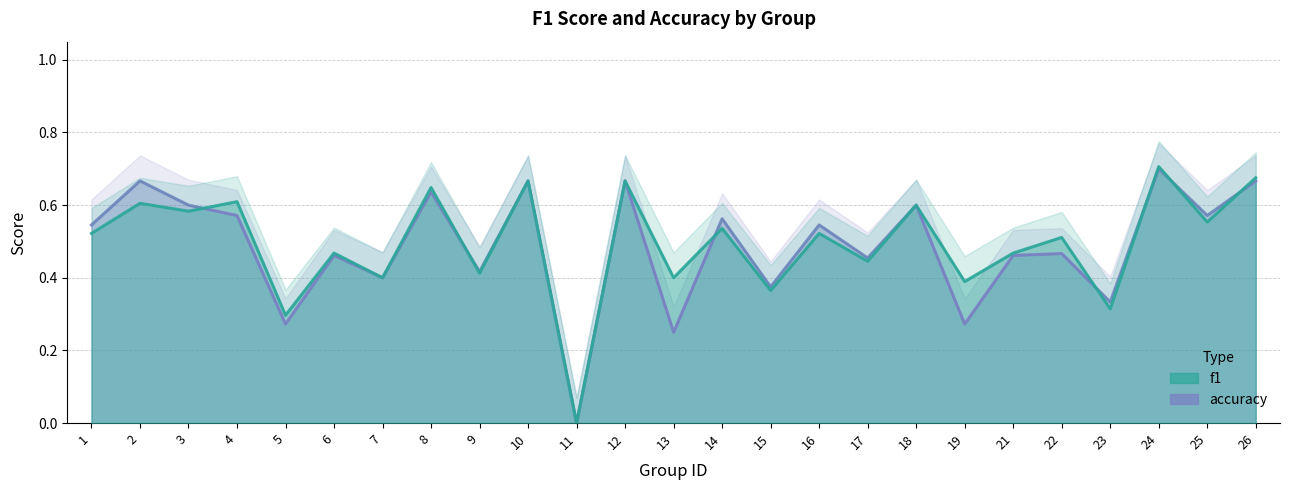

How many values in the f1 series exceed 0?

24